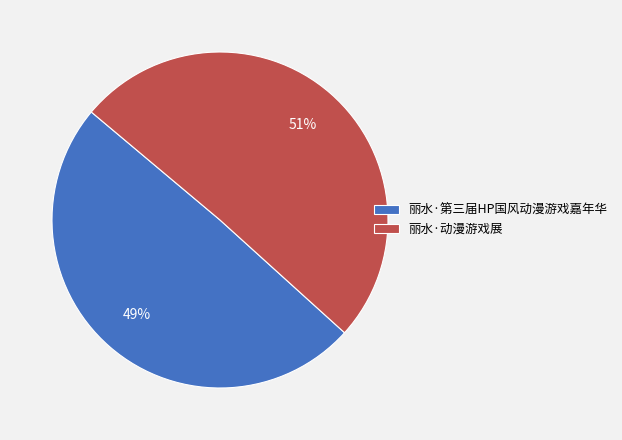

True or false: 丽水·动漫游戏展 accounts for 57% of the total.

False